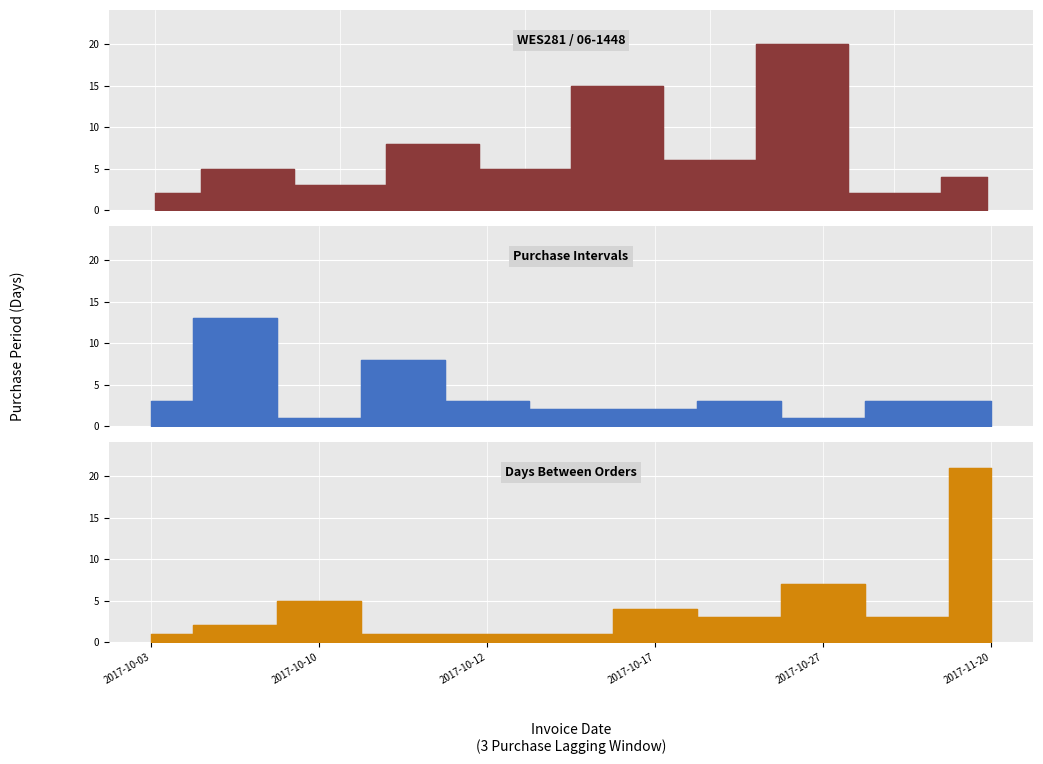

What is the sum of all values?

161